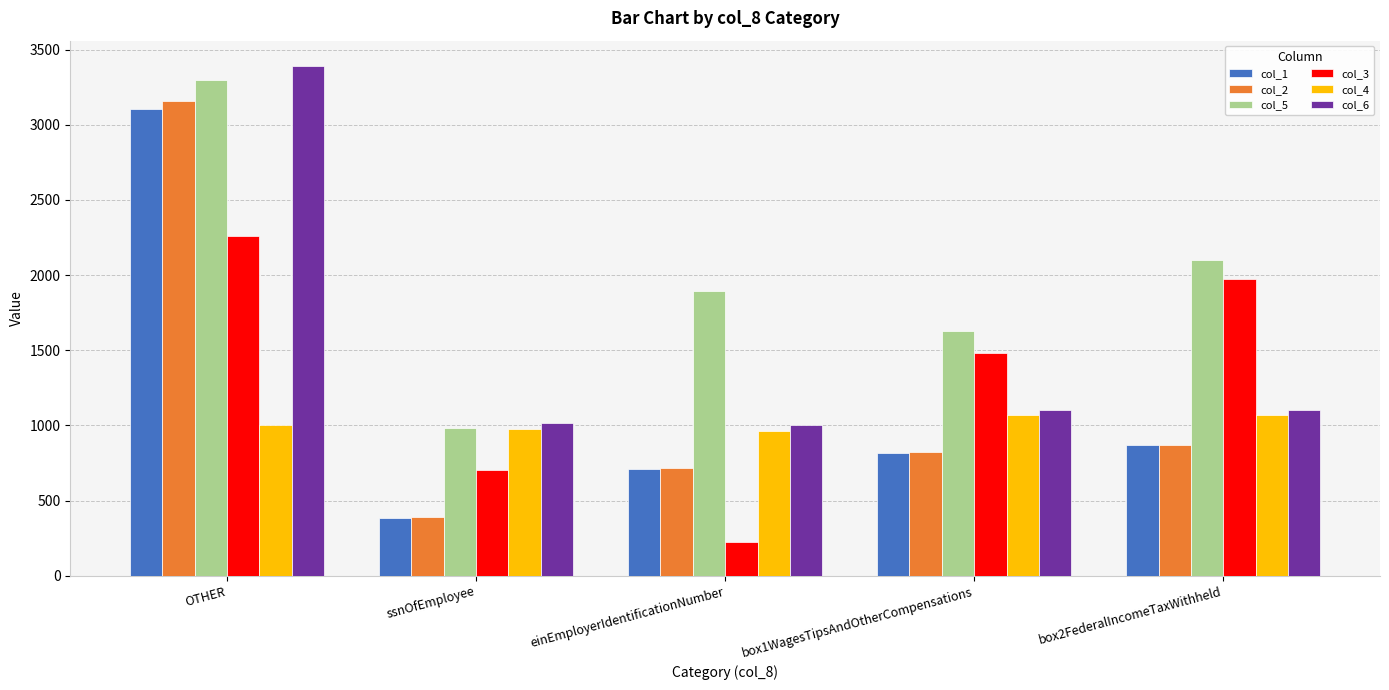

Rank the series by their maximum value, from highest to lowest.

col_6, col_5, col_2, col_1, col_3, col_4